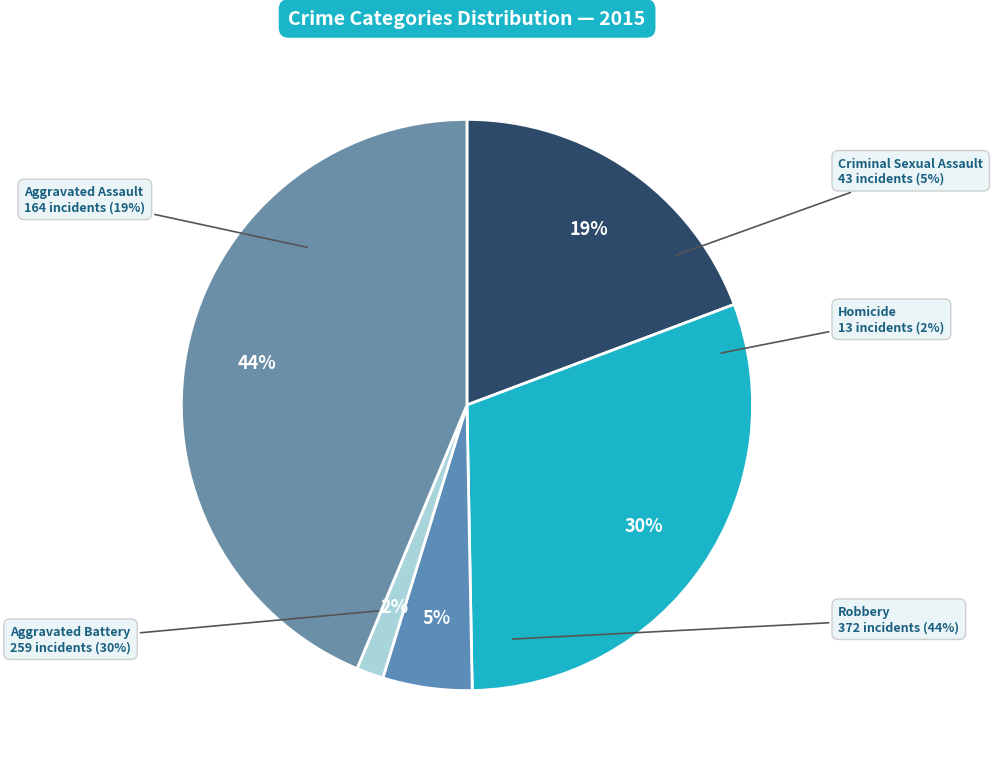

To the nearest percent, what is the combined percentage of Robbery and Aggravated Assault?

63%